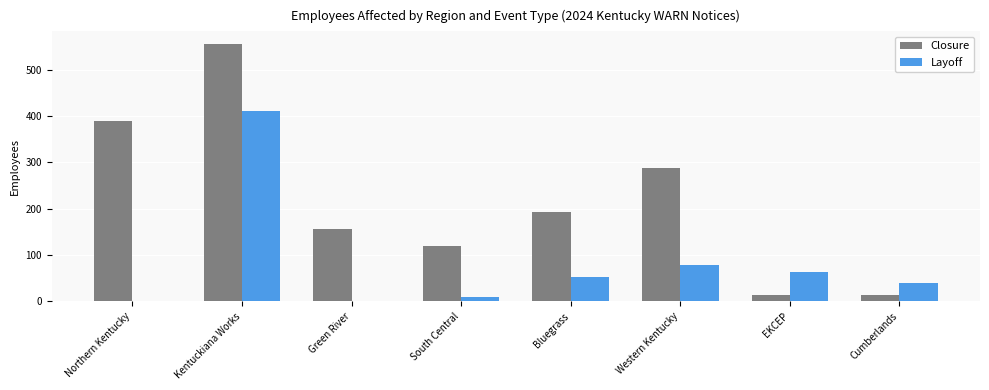

How many categories are shown in the chart?

8